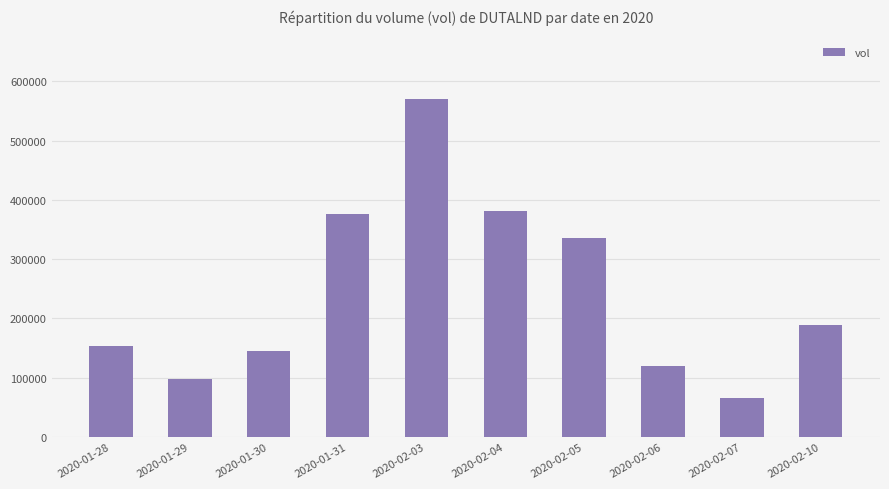

Which label corresponds to the smallest value in the chart?

2020-02-07